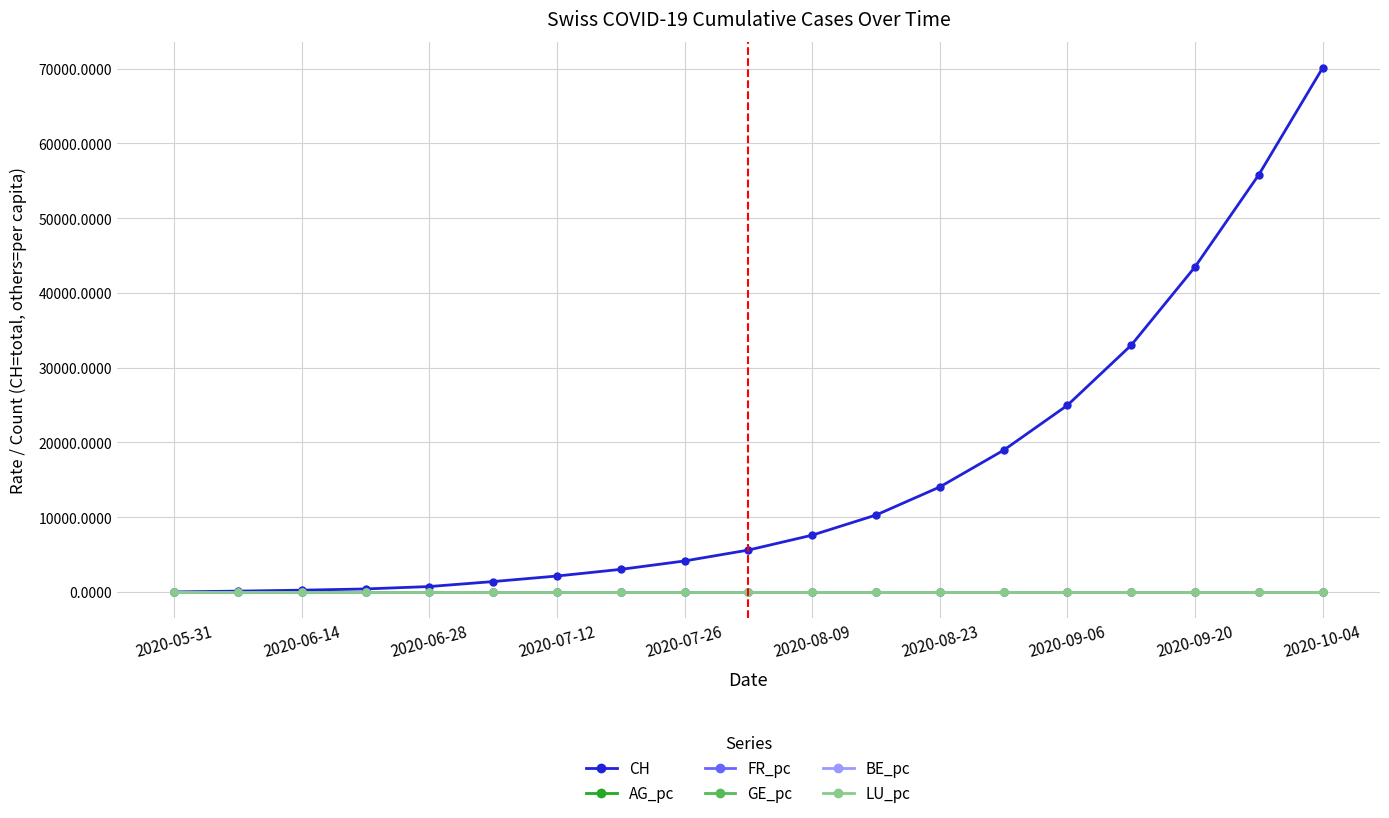

Which series has the widest spread of values?

CH